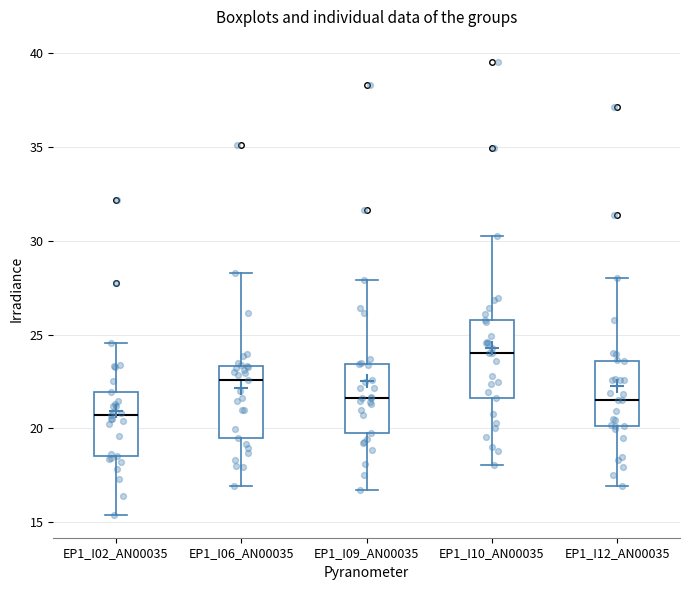

Reading left to right, transcribe this box plot: for each box, give where its median line is, the range the box spans, and where its two whiskers end, as read against the y-axis. The values are not printed on the chart, so give them approximately, as read against the axis.

EP1_I02_AN00035: median 20.5, box 18.5 to 22.0, whiskers 15.5 to 24.5
EP1_I06_AN00035: median 22.5, box 19.5 to 23.5, whiskers 17.0 to 28.5
EP1_I09_AN00035: median 21.5, box 19.5 to 23.5, whiskers 16.5 to 28.0
EP1_I10_AN00035: median 24.0, box 21.5 to 26.0, whiskers 18.0 to 30.0
EP1_I12_AN00035: median 21.5, box 20.0 to 23.5, whiskers 17.0 to 28.0